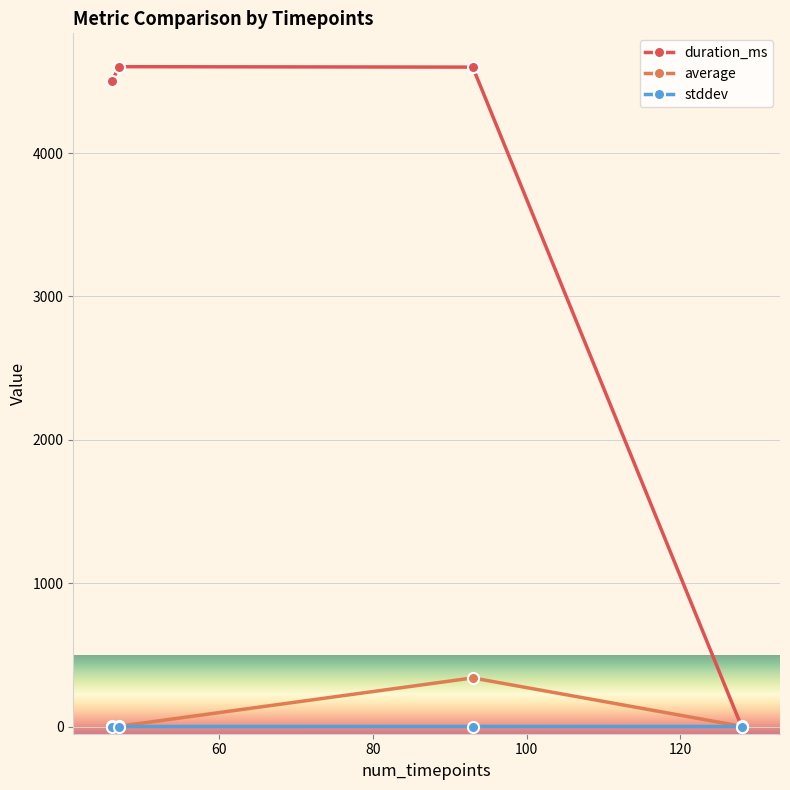

True or false: duration_ms has more than 1 interior local peaks.

False